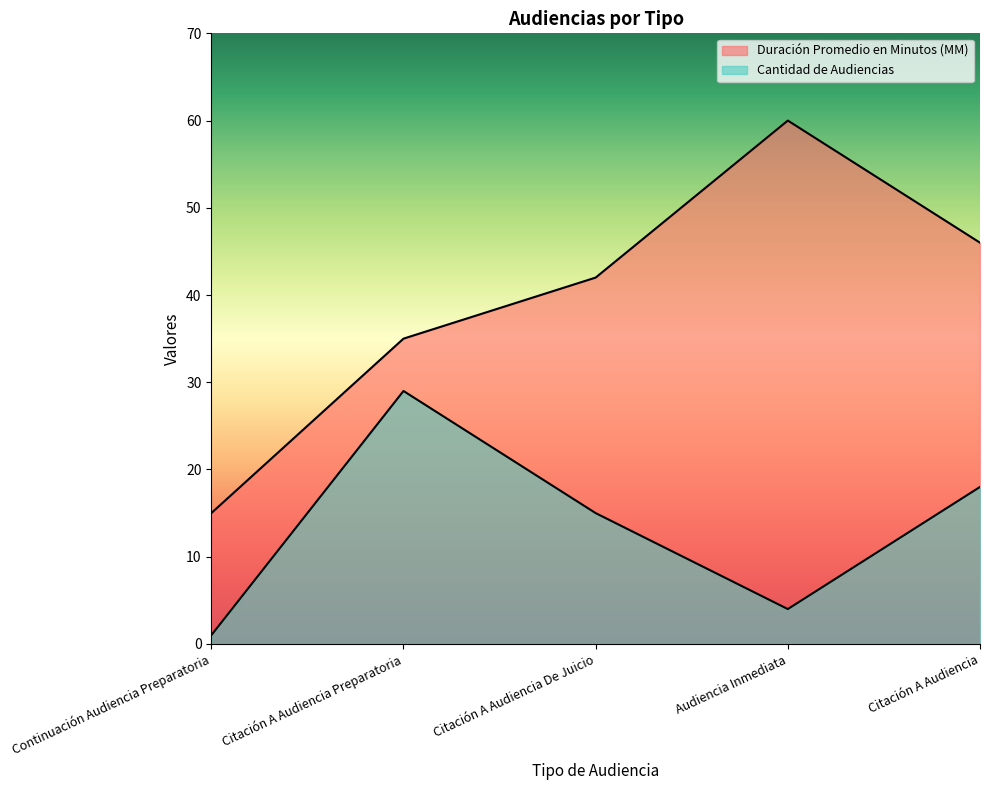

At which label does Duración Promedio en Minutos (MM) reach its minimum?

Continuación Audiencia Preparatoria